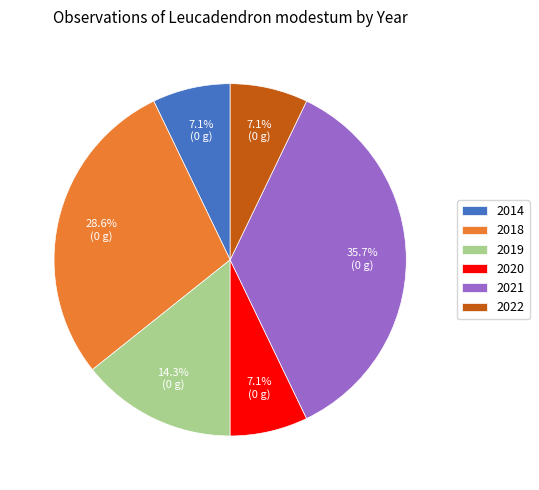

What percentage is NOT represented by 2020?

92.9%